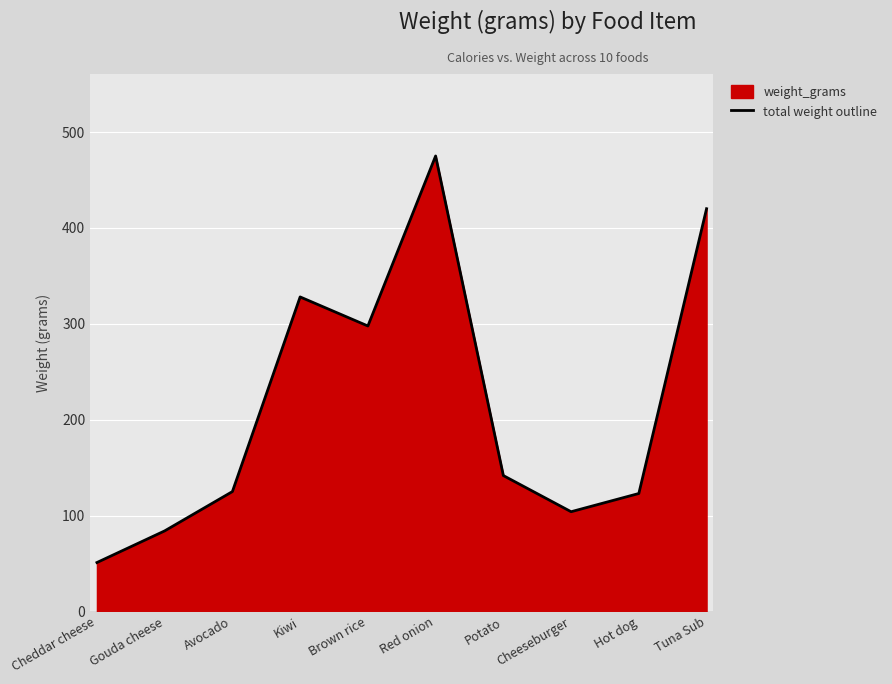

Reading left to right, extract all data points from this chart.

Cheddar cheese=51.0	Gouda cheese=84.0	Avocado=125.0	Kiwi=328.0	Brown rice=297.7	Red onion=475.0	Potato=141.7	Cheeseburger=104.0	Hot dog=123.0	Tuna Sub=420.0